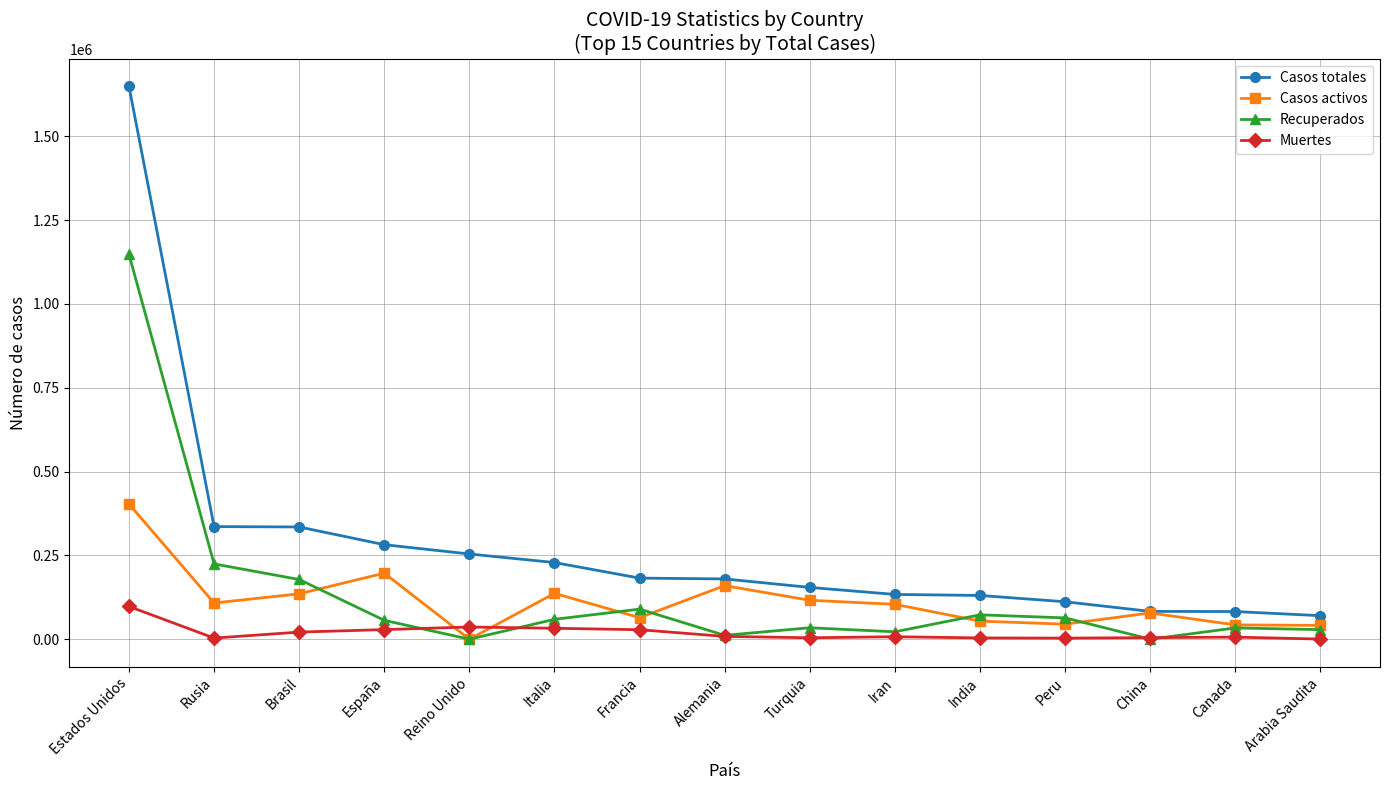

Is this an area chart (filled region under the line)?

No